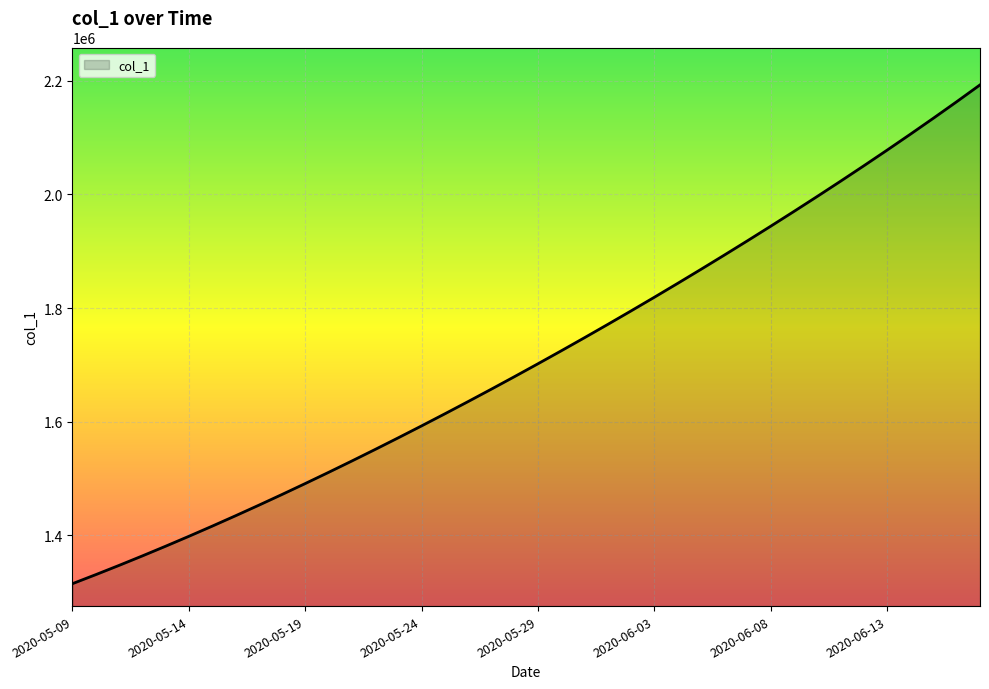

What is the minimum value shown in the chart?

1315099.0